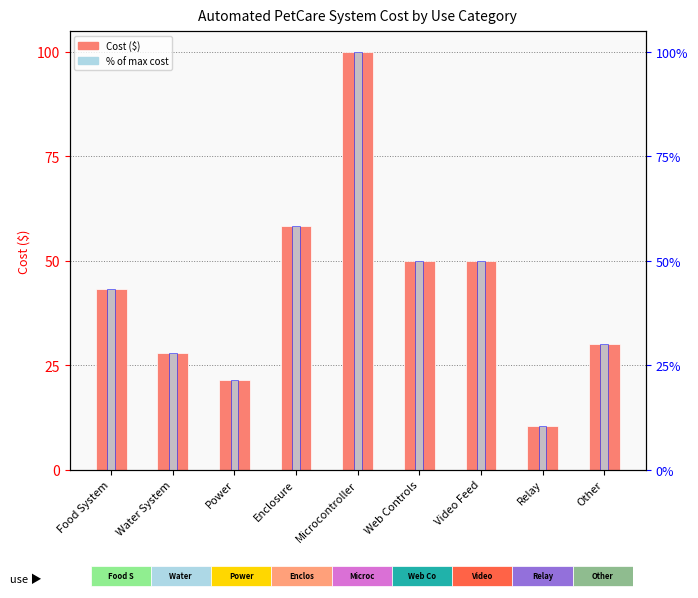

Between Microcontroller and Other, which is larger?

Microcontroller